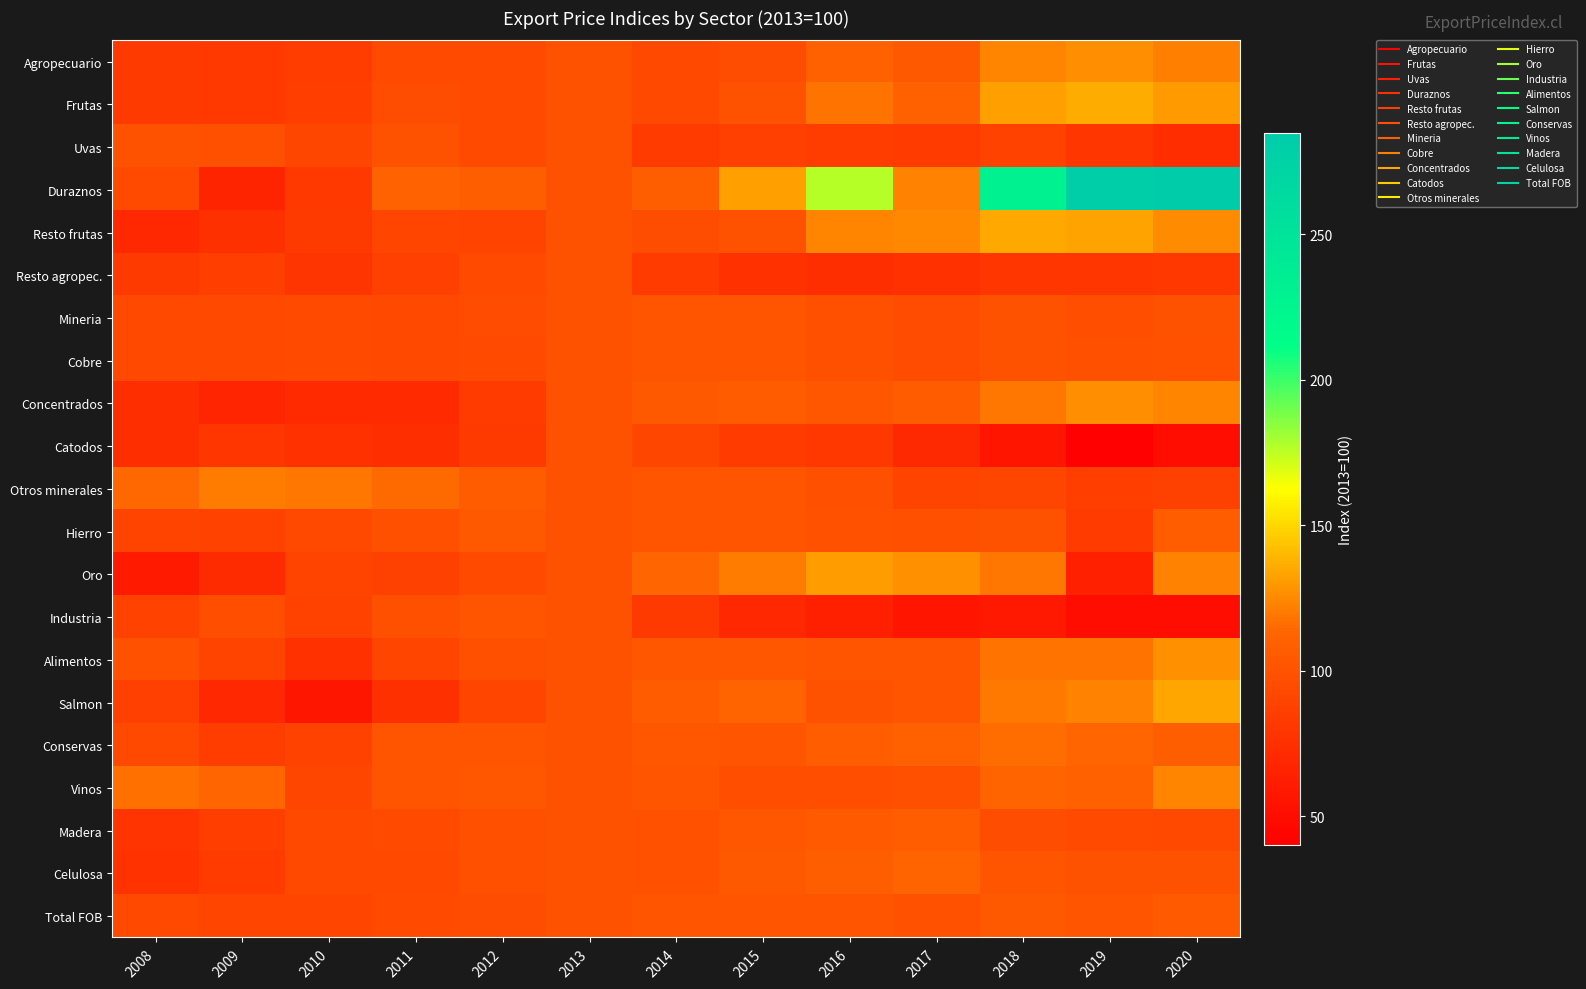

Reading left to right, what are all the values shown in this chart?

Agropecuario: 2008=82.3	2009=81.8	2010=84.1	2011=94.5	2012=93.9	2013=100.0	2014=91.8	2015=95.8	2016=110.2	2017=104.2	2018=123.5	2019=126.4	2020=122.1
Frutas: 2008=82.2	2009=81.2	2010=85.2	2011=96.3	2012=93.9	2013=100.0	2014=93.5	2015=100.1	2016=117.6	2017=110.1	2018=132.7	2019=136.3	2020=130.9
Uvas: 2008=99.9	2009=97.7	2010=91.1	2011=99.9	2012=94.4	2013=100.0	2014=83.5	2015=86.2	2016=84.8	2017=83.9	2018=88.6	2019=79.6	2020=73.1
Duraznos: 2008=94.5	2009=66.3	2010=82.0	2011=111.3	2012=108.6	2013=100.0	2014=108.9	2015=132.2	2016=176.0	2017=122.5	2018=230.1	2019=281.2	2020=283.5
Resto frutas: 2008=69.6	2009=75.0	2010=82.4	2011=90.2	2012=89.7	2013=100.0	2014=95.8	2015=100.2	2016=123.7	2017=124.9	2018=134.8	2019=133.0	2020=125.8
Resto agropec.: 2008=82.5	2009=85.2	2010=79.2	2011=86.0	2012=94.1	2013=100.0	2014=84.0	2015=75.9	2016=74.4	2017=76.1	2018=80.1	2019=79.5	2020=80.5
Mineria: 2008=91.9	2009=93.0	2010=93.8	2011=92.7	2012=95.2	2013=100.0	2014=101.7	2015=101.2	2016=98.0	2017=95.0	2018=99.6	2019=96.8	2020=99.9
Cobre: 2008=92.1	2009=93.3	2010=93.8	2011=92.2	2012=94.3	2013=100.0	2014=101.7	2015=101.3	2016=98.0	2017=94.7	2018=99.5	2019=98.1	2020=99.2
Concentrados: 2008=73.8	2009=67.2	2010=71.1	2011=71.5	2012=84.0	2013=100.0	2014=104.6	2015=106.7	2016=102.3	2017=106.9	2018=119.3	2019=126.6	2020=124.1
Catodos: 2008=73.8	2009=79.6	2010=76.1	2011=73.8	2012=82.7	2013=100.0	2014=91.2	2015=83.5	2016=80.8	2017=69.8	2018=55.9	2019=41.7	2020=50.2
Otros minerales: 2008=114.4	2009=120.9	2010=118.8	2011=115.5	2012=106.6	2013=100.0	2014=101.7	2015=100.7	2016=98.2	2017=89.6	2018=91.6	2019=85.2	2020=87.8
Hierro: 2008=88.9	2009=88.3	2010=92.9	2011=97.8	2012=104.2	2013=100.0	2014=101.3	2015=100.6	2016=99.0	2017=97.5	2018=100.2	2019=83.3	2020=107.5
Oro: 2008=59.4	2009=72.1	2010=89.0	2011=86.9	2012=94.0	2013=100.0	2014=113.0	2015=120.4	2016=131.6	2017=127.6	2018=119.1	2019=63.6	2020=122.6
Industria: 2008=88.7	2009=96.5	2010=88.0	2011=98.2	2012=102.1	2013=100.0	2014=82.4	2015=68.9	2016=63.7	2017=55.8	2018=59.0	2019=50.8	2020=50.2
Alimentos: 2008=98.6	2009=89.0	2010=76.0	2011=90.3	2012=97.9	2013=100.0	2014=103.5	2015=104.1	2016=100.7	2017=101.7	2018=117.7	2019=118.0	2020=127.8
Salmon: 2008=86.2	2009=69.4	2010=57.0	2011=74.9	2012=90.1	2013=100.0	2014=106.5	2015=111.9	2016=99.9	2017=100.6	2018=120.1	2019=123.0	2020=134.2
Conservas: 2008=92.5	2009=84.8	2010=88.7	2011=100.5	2012=101.6	2013=100.0	2014=103.1	2015=100.6	2016=107.1	2017=109.3	2018=116.4	2019=112.9	2020=108.8
Vinos: 2008=116.9	2009=113.2	2010=91.2	2011=102.2	2012=103.7	2013=100.0	2014=100.5	2015=96.8	2016=97.3	2017=98.2	2018=112.3	2019=110.8	2020=123.9
Madera: 2008=77.5	2009=85.3	2010=93.2	2011=93.6	2012=98.0	2013=100.0	2014=98.5	2015=103.5	2016=105.6	2017=107.1	2018=95.8	2019=93.9	2020=92.3
Celulosa: 2008=76.5	2009=83.5	2010=92.1	2011=92.5	2012=98.0	2013=100.0	2014=99.0	2015=104.8	2016=108.2	2017=112.5	2018=101.5	2019=100.1	2020=99.6
Total FOB: 2008=93.1	2009=90.2	2010=90.5	2011=94.4	2012=96.3	2013=100.0	2014=101.6	2015=100.3	2016=100.7	2017=98.8	2018=104.8	2019=102.2	2020=105.3